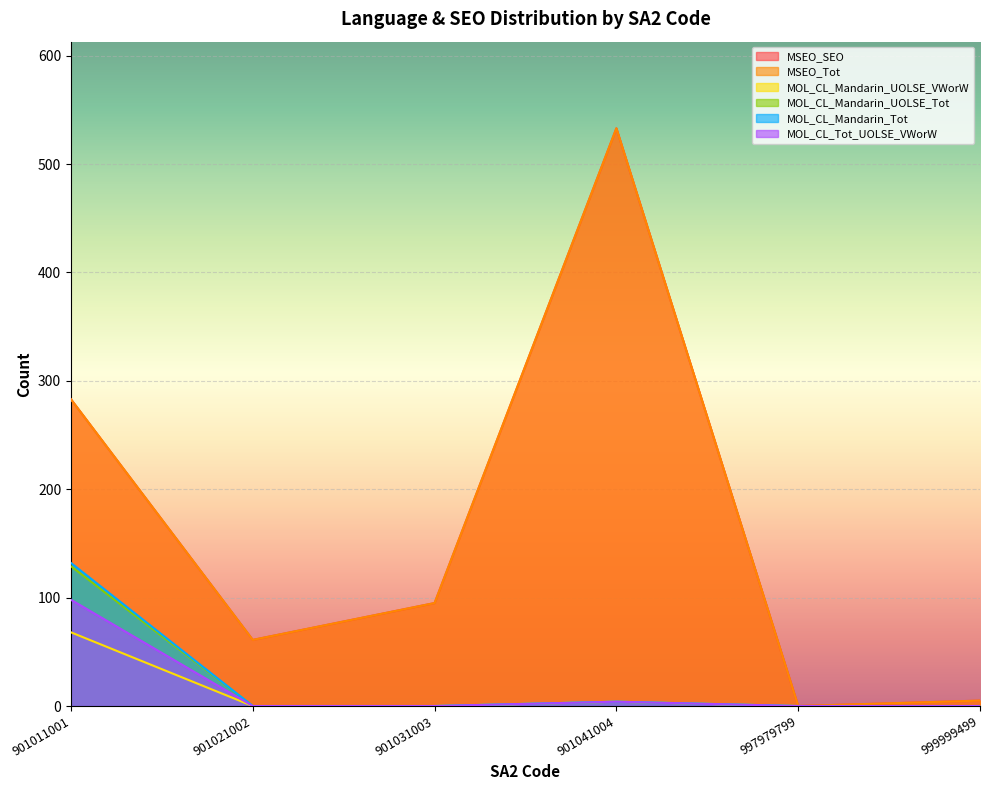

Count the number of categories in the chart.

6